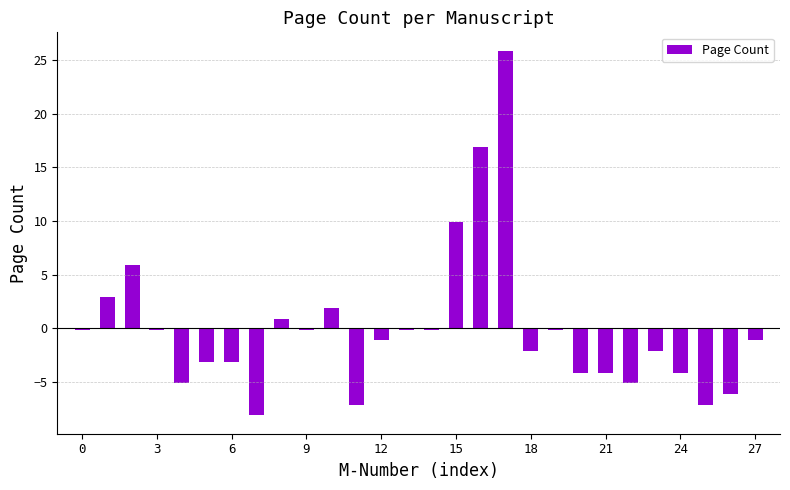

Reading left to right, extract all data points from this chart.

-0.1	2.9	5.9	-0.1	-5.1	-3.1	-3.1	-8.1	0.9	-0.1	1.9	-7.1	-1.1	-0.1	-0.1	9.9	16.9	25.9	-2.1	-0.1	-4.1	-4.1	-5.1	-2.1	-4.1	-7.1	-6.1	-1.1